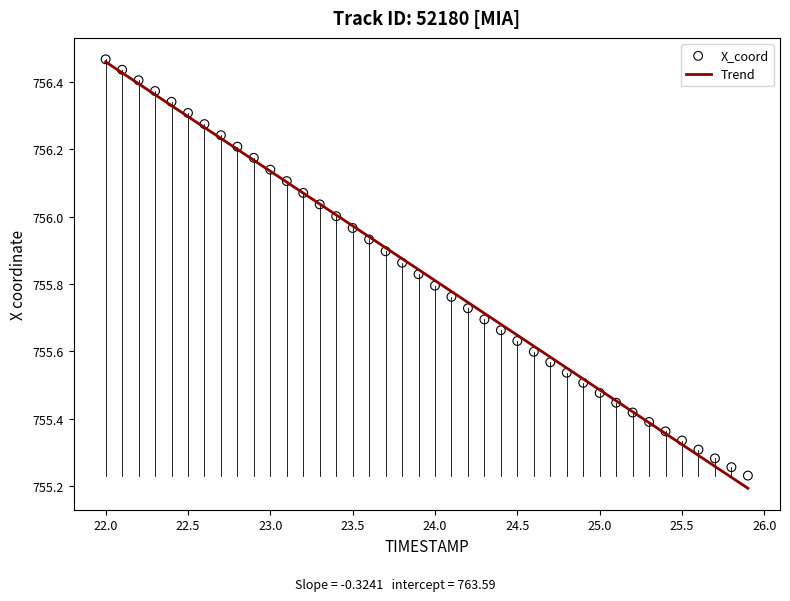

What is the range of X values (max minus min)?

3.9